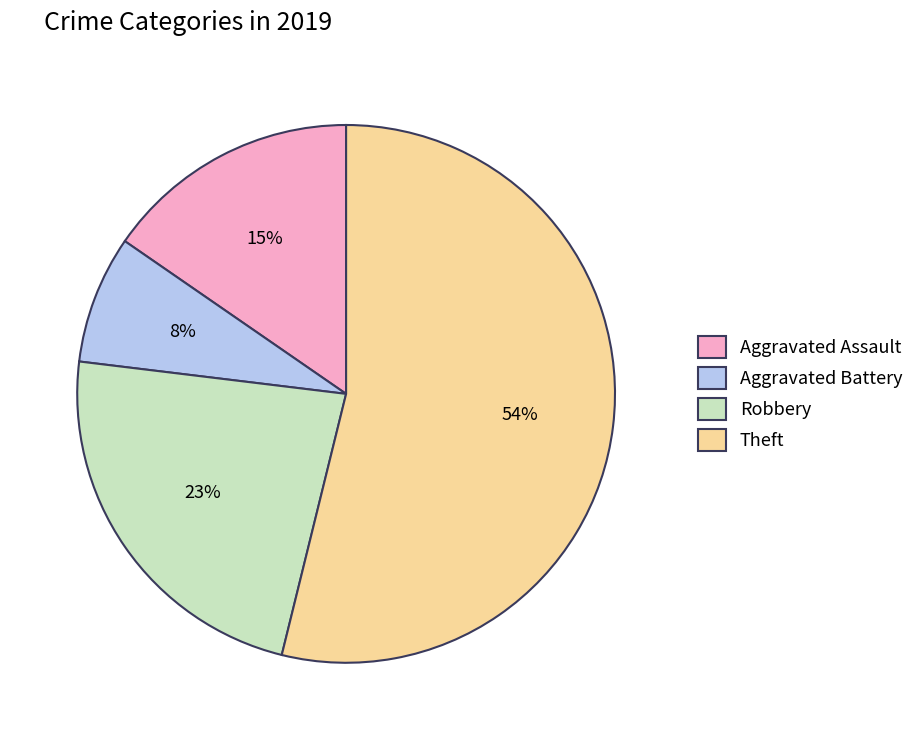

To the nearest percent, what is the difference between the largest and smallest slice percentages?

46%